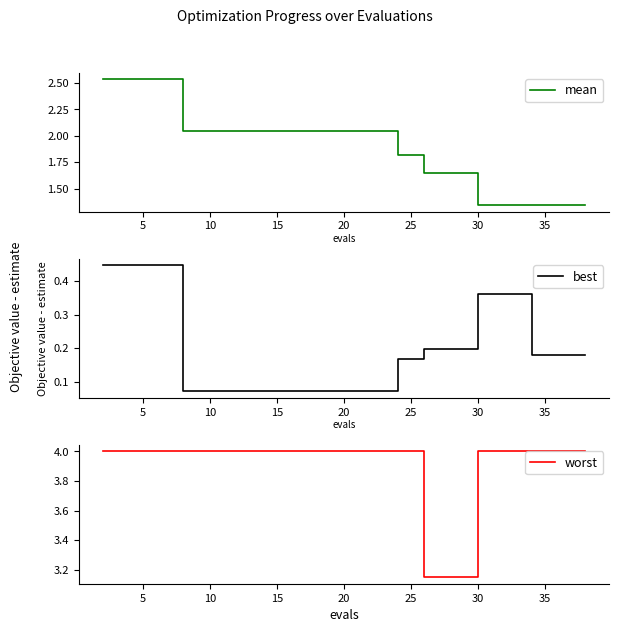

List the series in order of their overall mean, highest first.

worst, mean, best